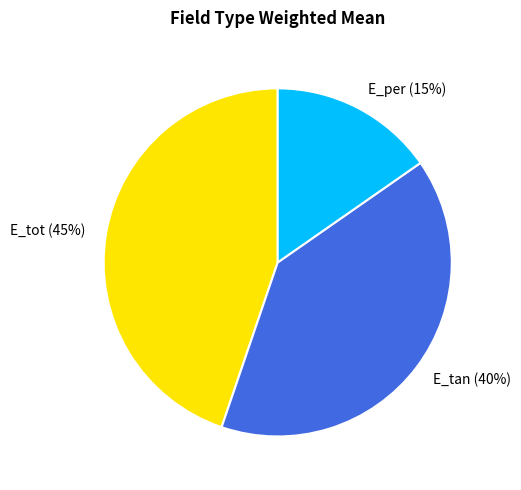

Which slice is the largest?

E_tot